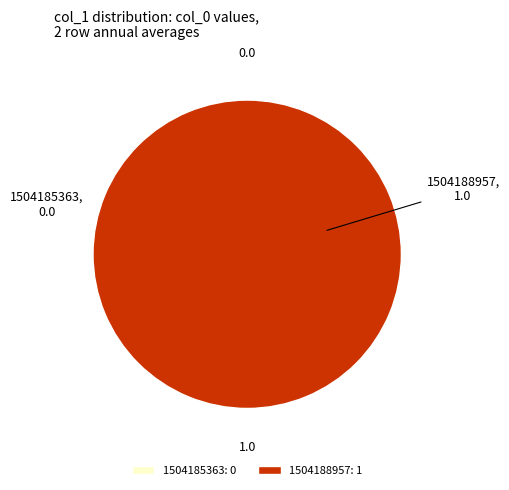

True or false: 1504185363 accounts for 13% of the total.

False